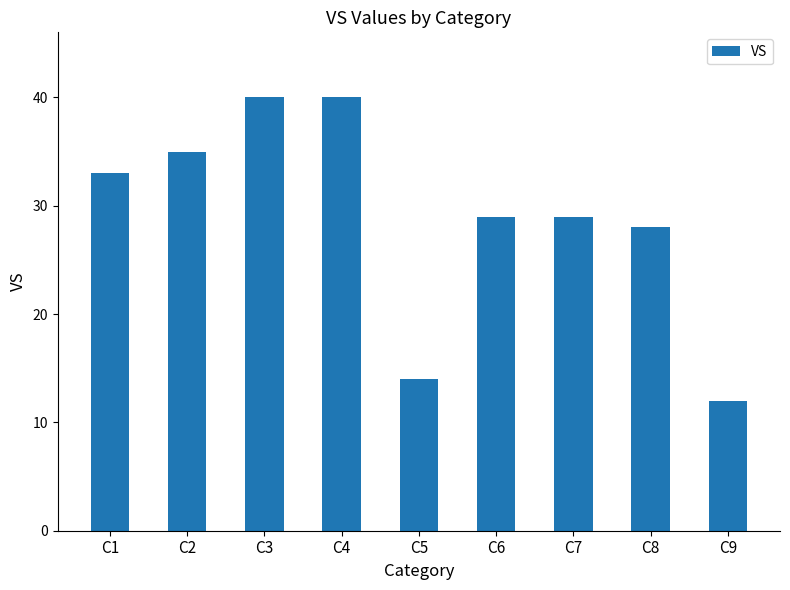

The value at C2 is 56. True or false?

False